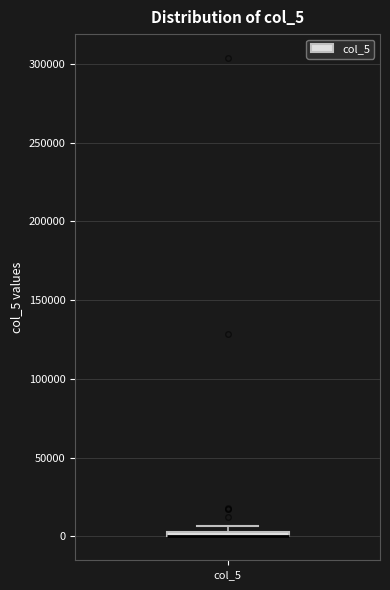

Where is the upper edge of the box for col_5 on the y-axis? The values are not printed on the chart, so give them approximately, as read against the axis.

5000